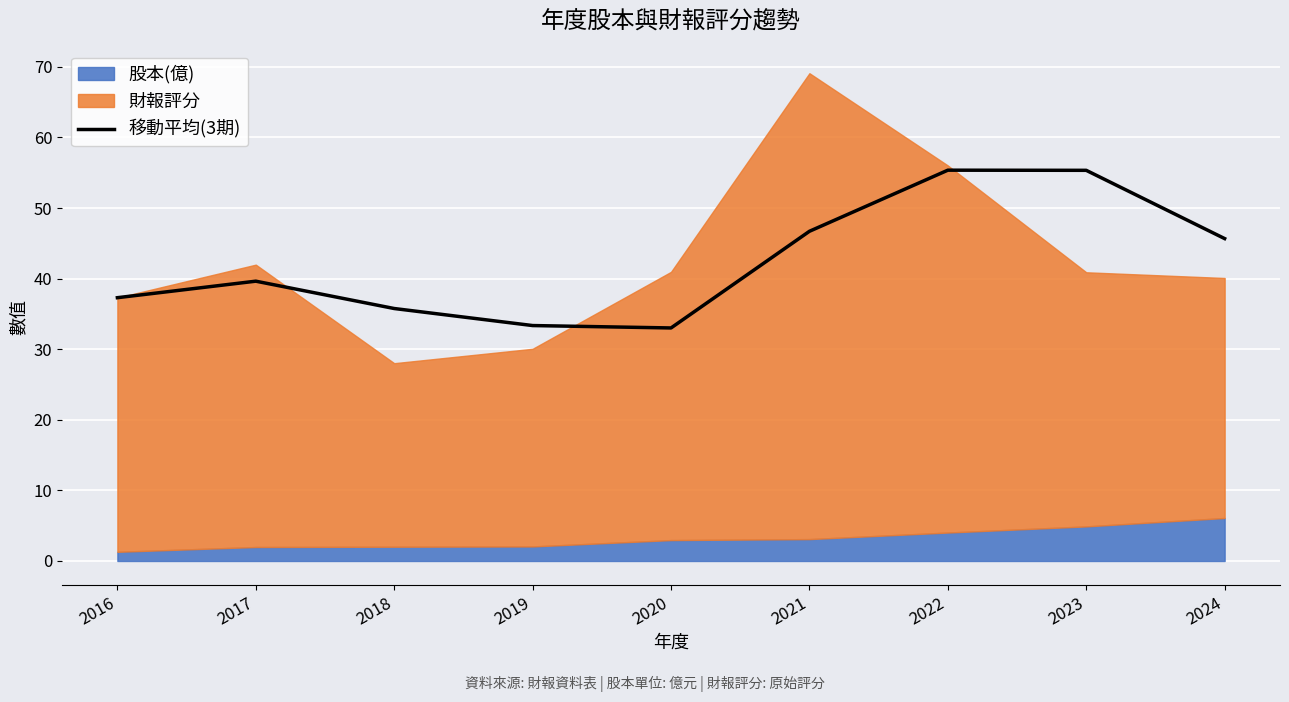

True or false: 移動平均(3期) has a value of 46.7 at 2021.

True